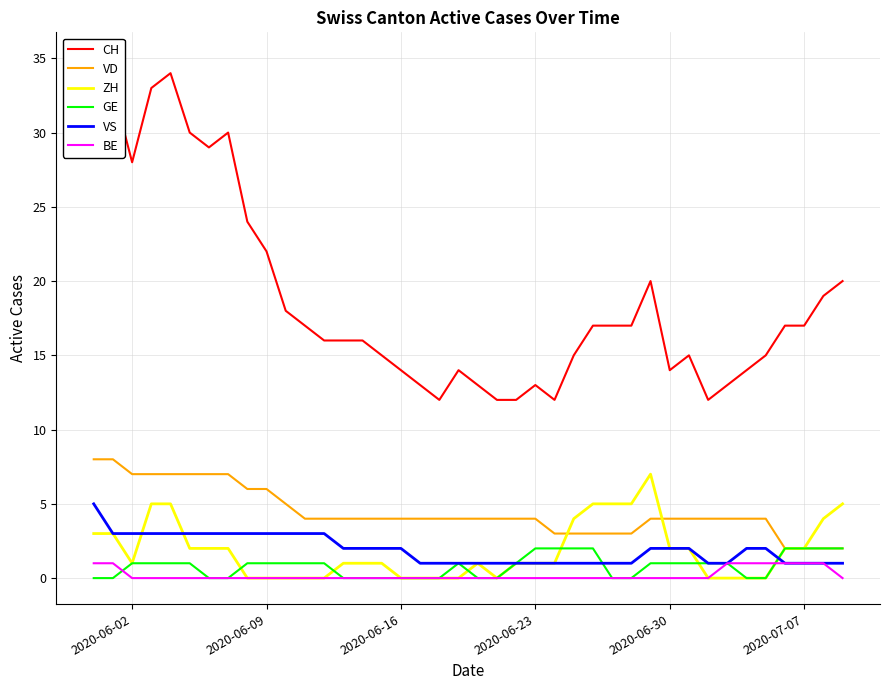

True or false: VS and VD cross at least once.

False